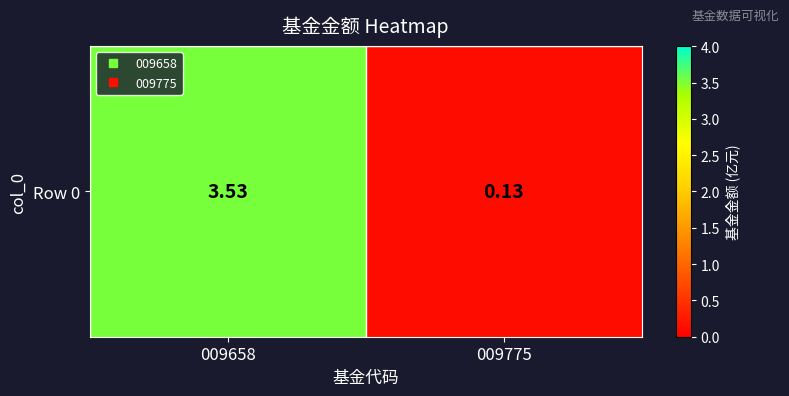

Is it true that the value at 009775 is 0.1?

True